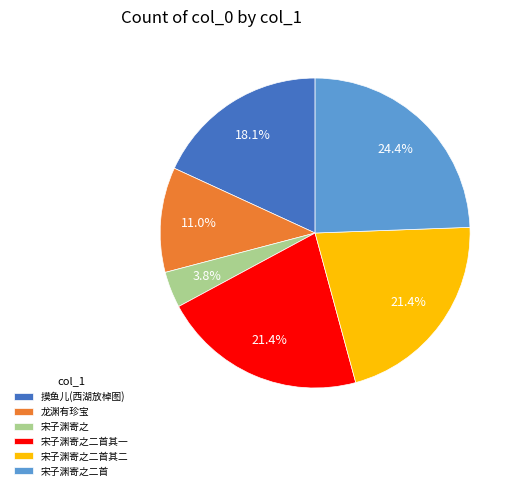

How many slices are in this pie chart?

6